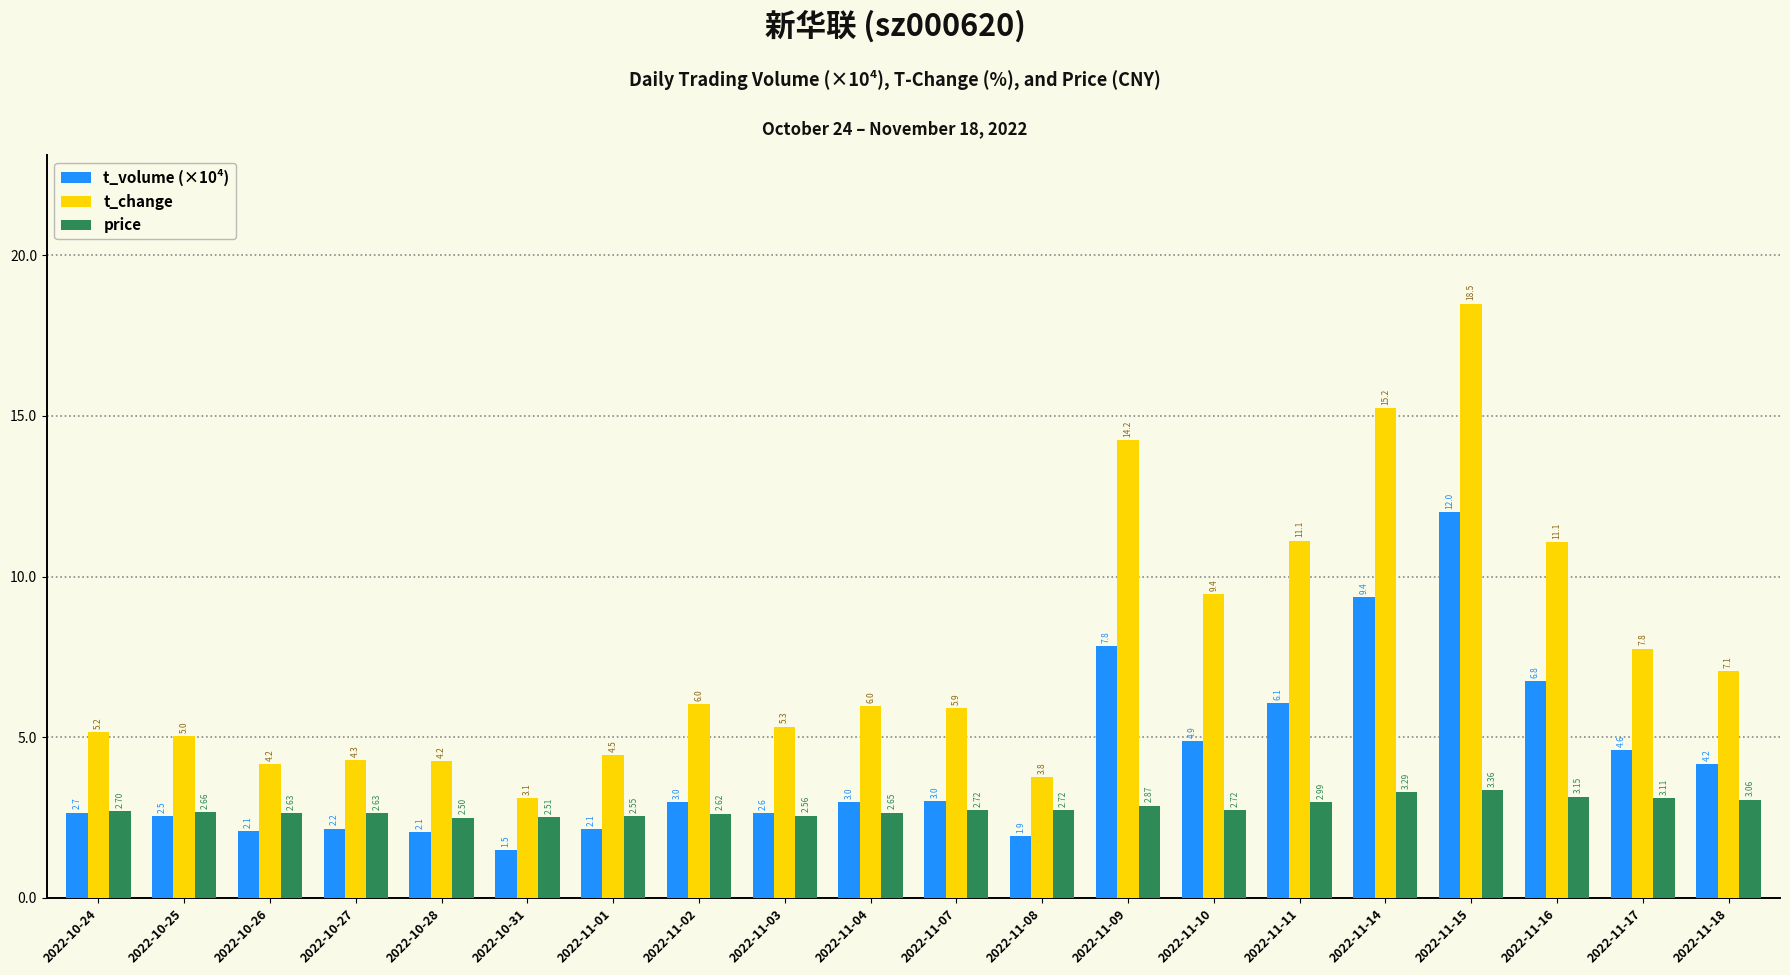

Is it true that t_change equals 5.3 at 2022-11-03?

True